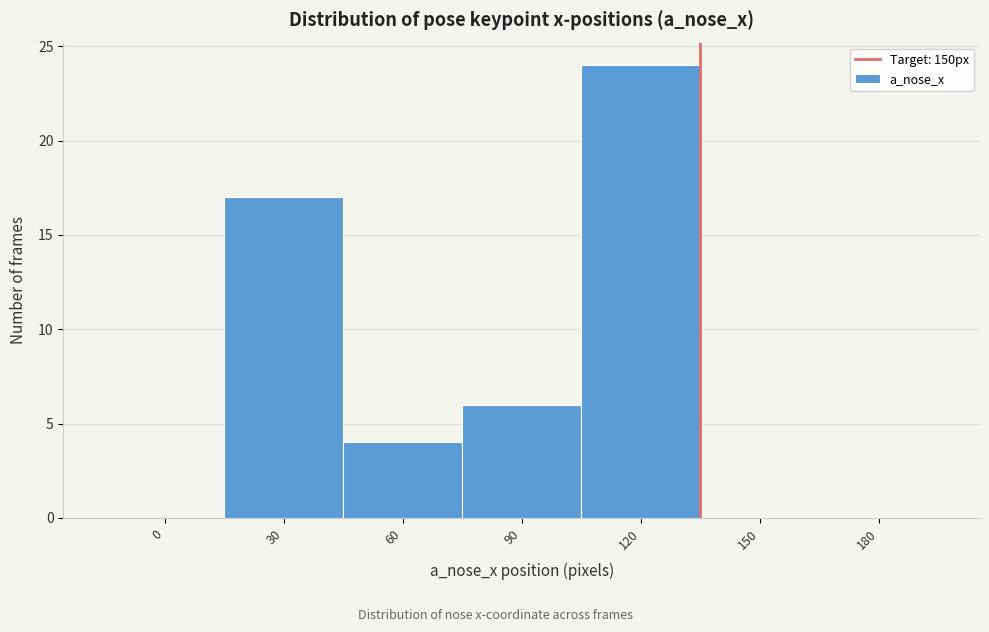

Reading left to right, extract all data points from this chart.

0=0	30=17	60=4	90=6	120=24	150=0	180=0